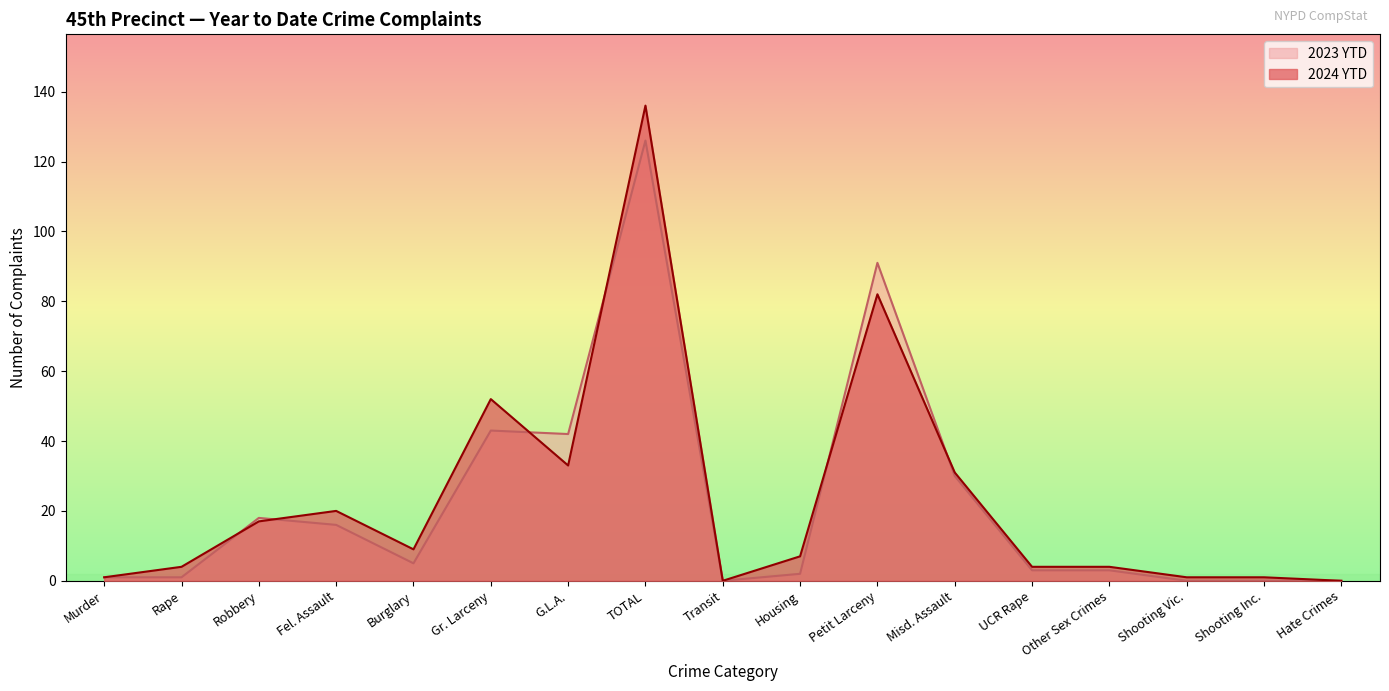

At Murder, list the series in order from largest to smallest.

2024 YTD, 2023 YTD